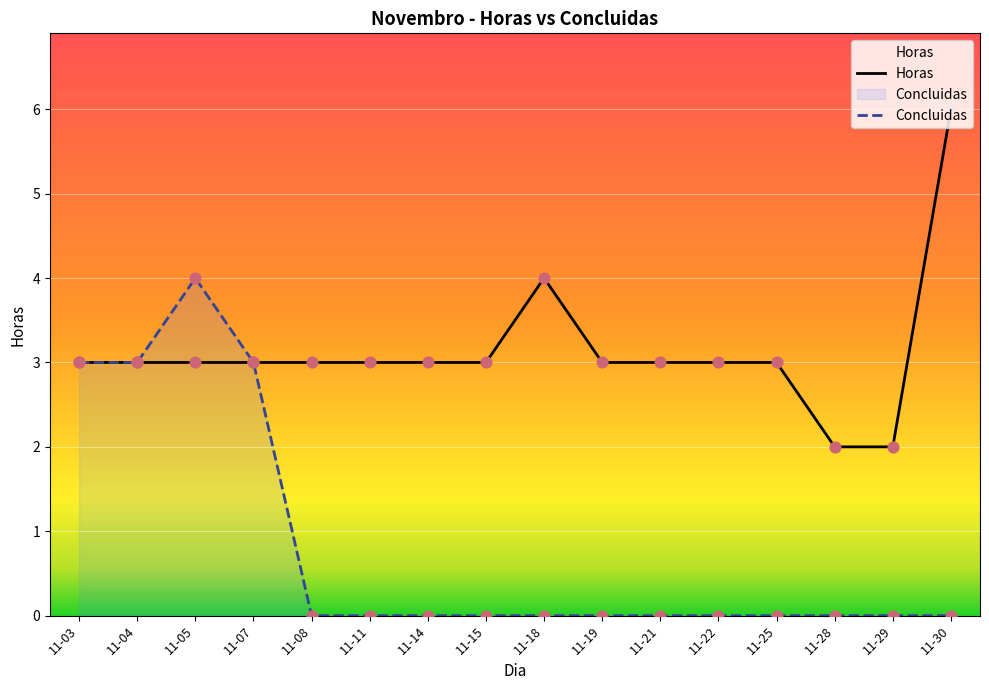

What is the total value across all series at 11-28?

2